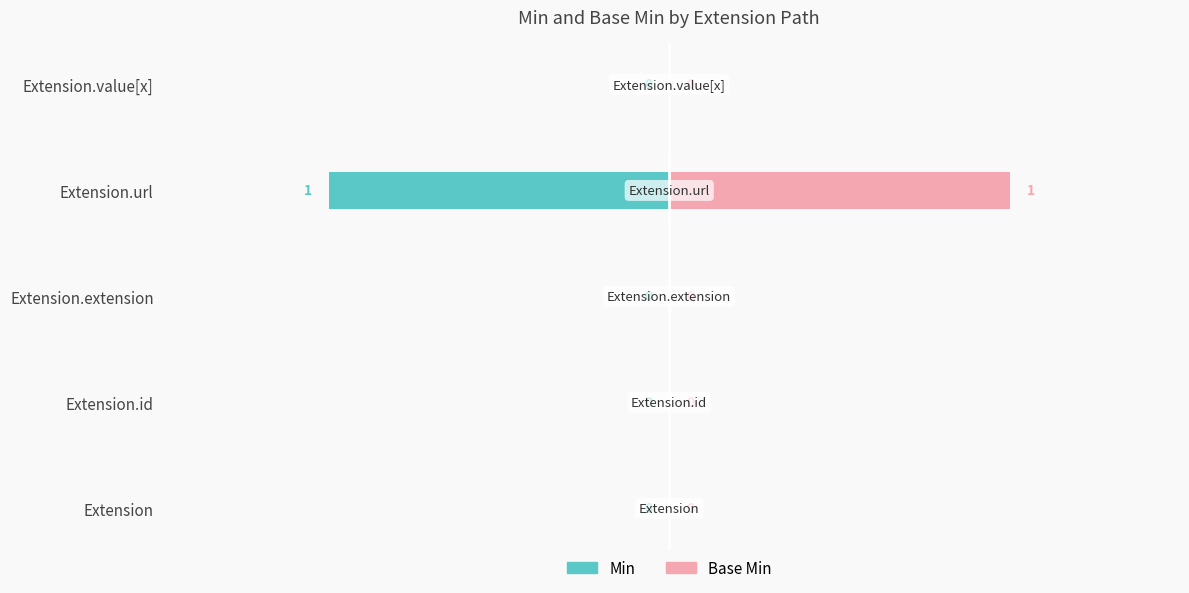

How many bars are there in each group?

2